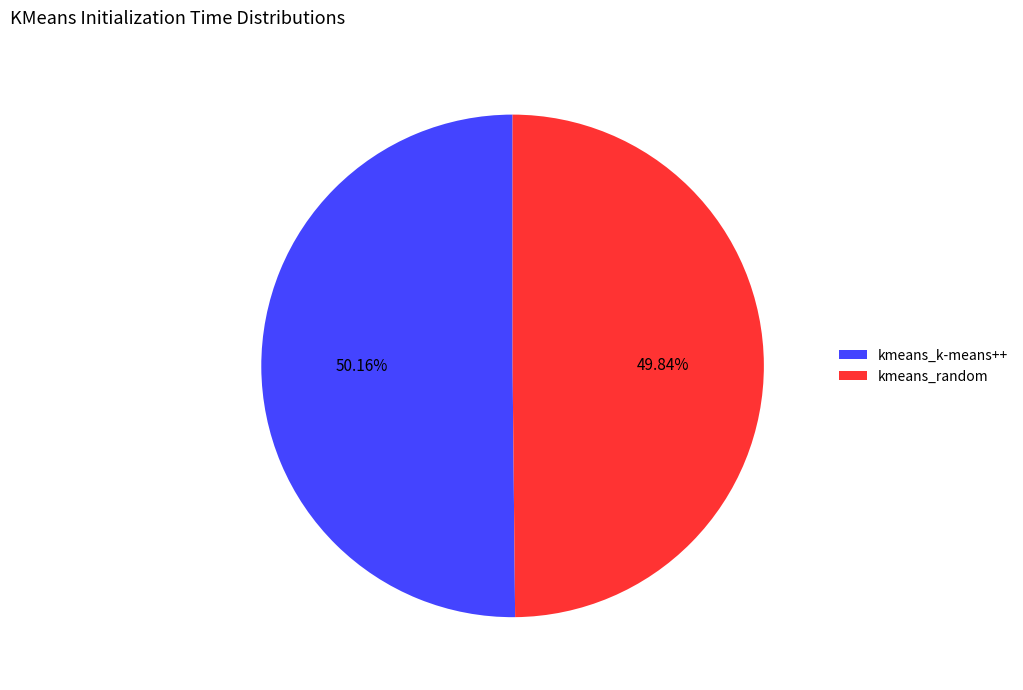

Does any single category account for the majority?

Yes